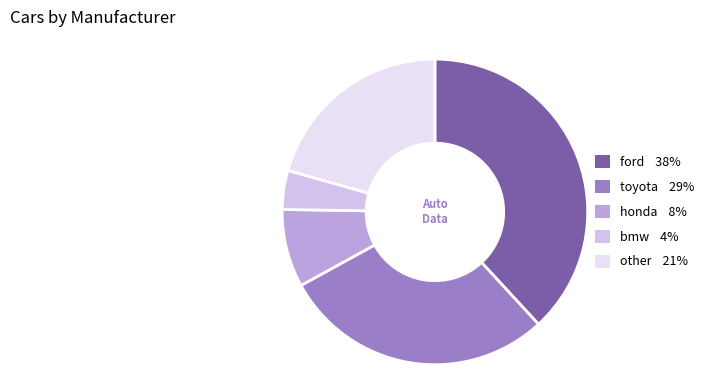

The ford slice represents 48% of the pie. True or false?

False